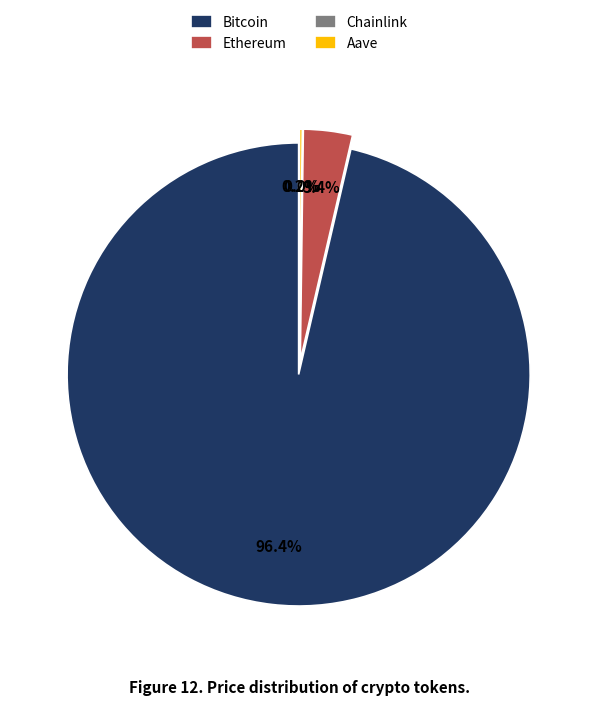

The Bitcoin slice represents 99% of the pie. True or false?

False